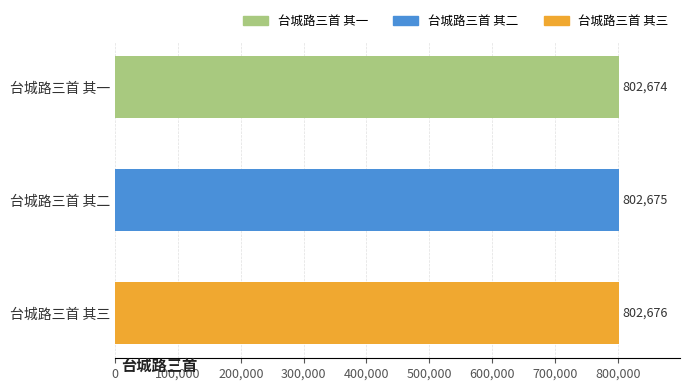

At which category does the chart reach its peak across all series?

台城路三首 其三